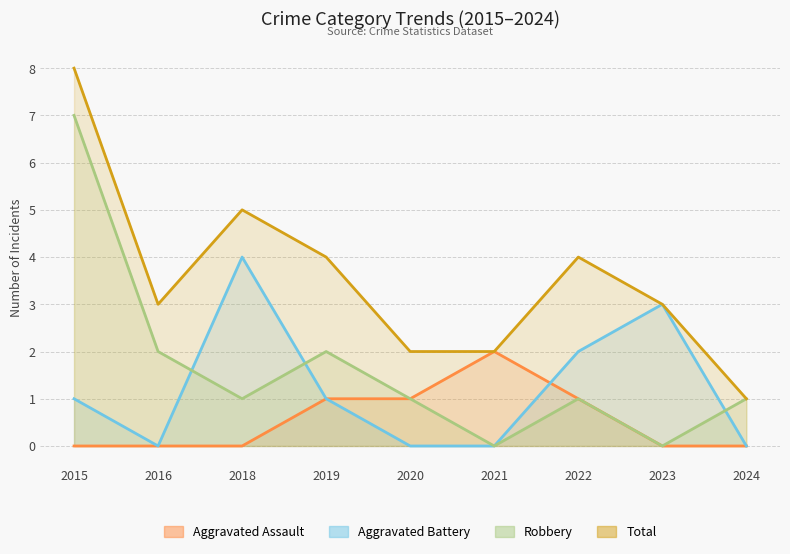

What is the average value of the Robbery series?

2